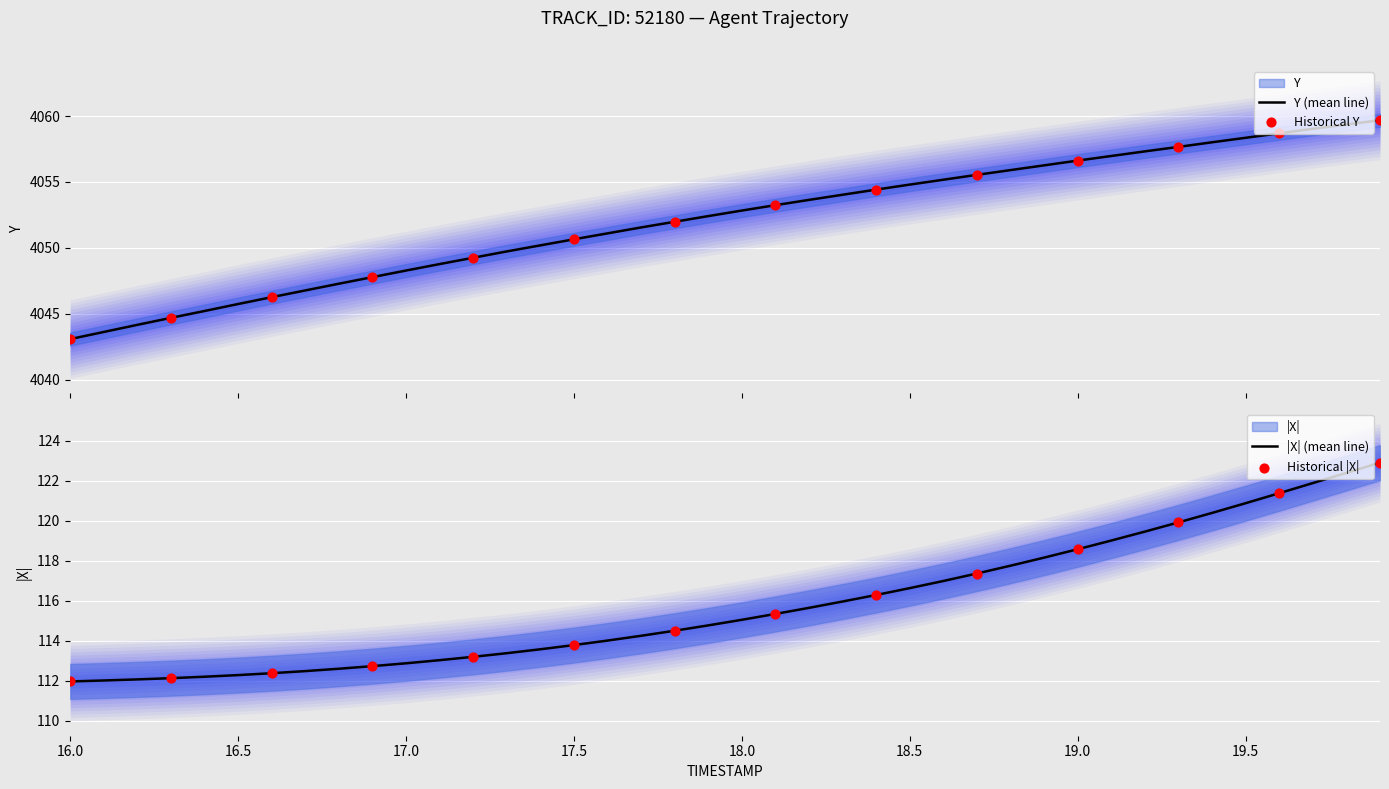

What is the highest value of the Y (mean line) series?

4059.7